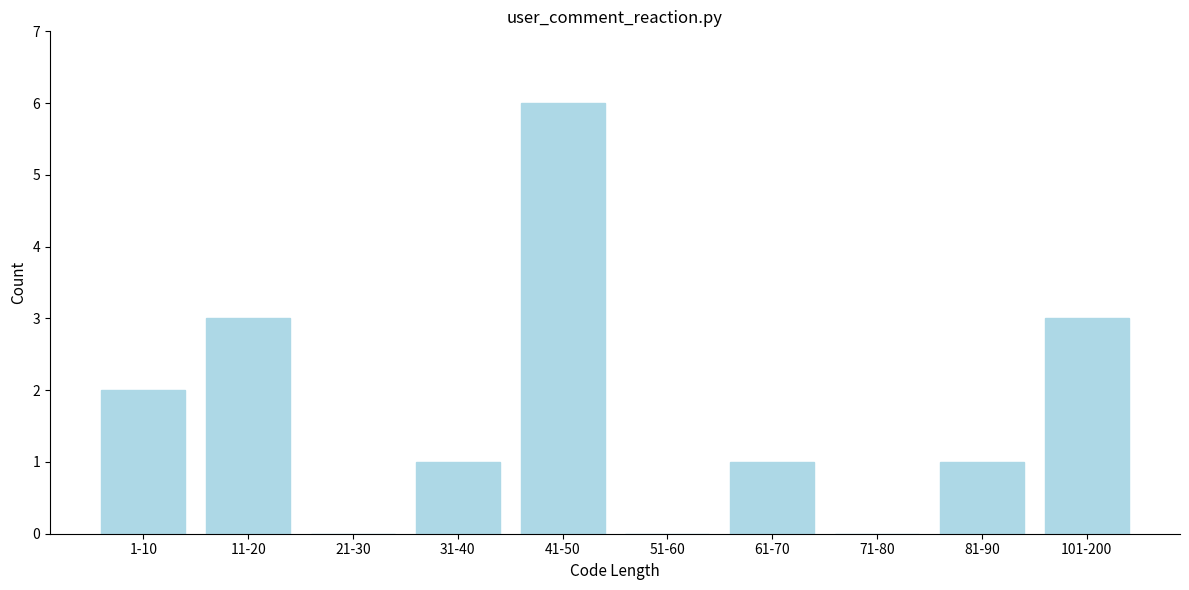

Reading right to left, list all the values displayed in this chart.

101-200=3	81-90=1	71-80=0	61-70=1	51-60=0	41-50=6	31-40=1	21-30=0	11-20=3	1-10=2